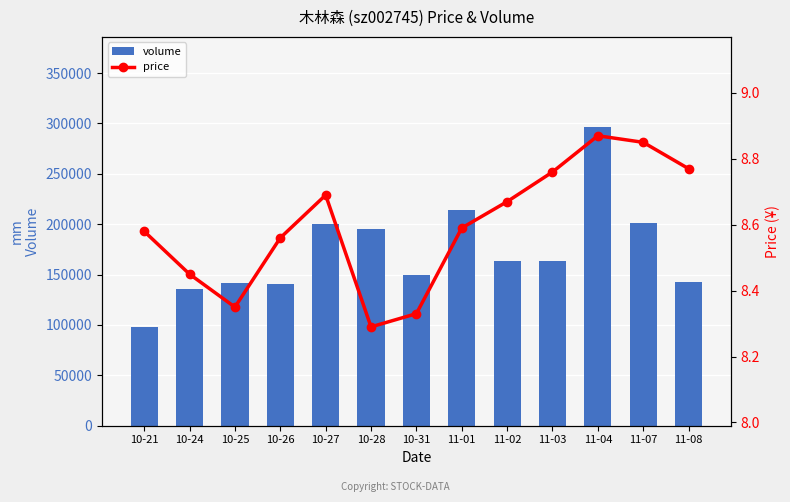

What is the difference between the second highest and minimum values in the price series?

0.6